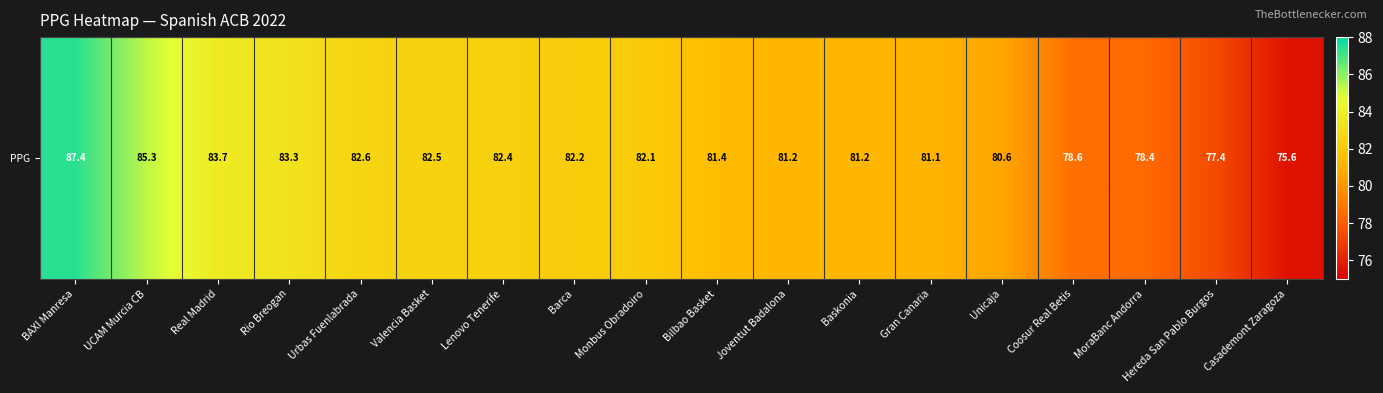

Read the value at Real Madrid.

83.7